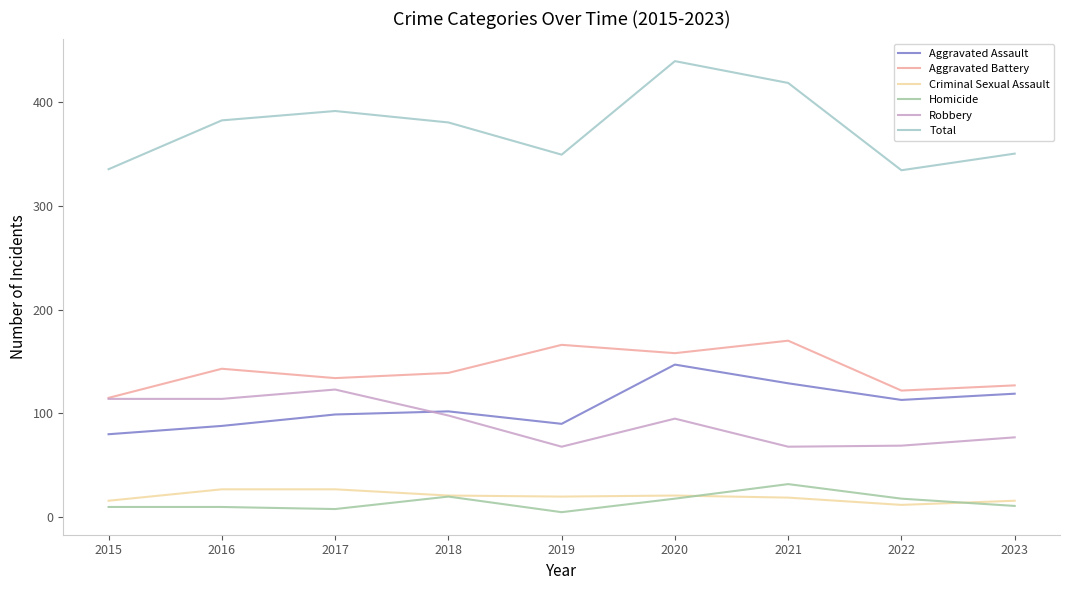

True or false: Homicide has a value of 5 at 2019.

True